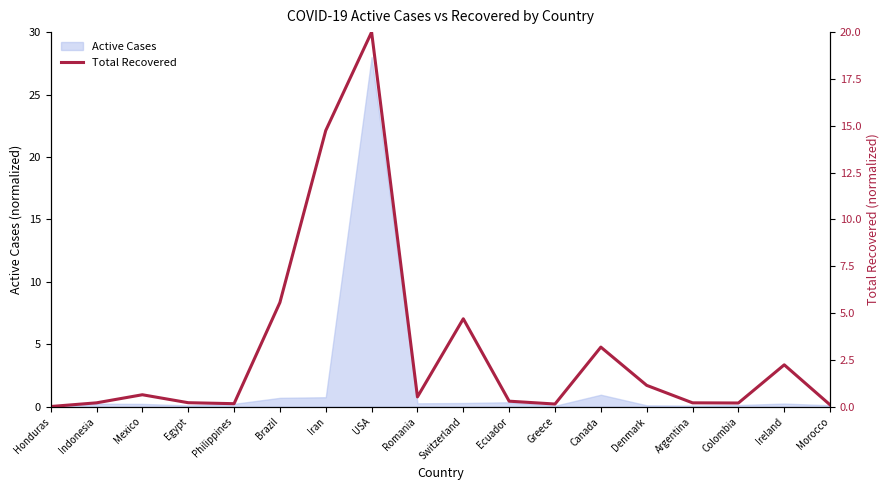

True or false: the data shows 0.2 at Greece.

False